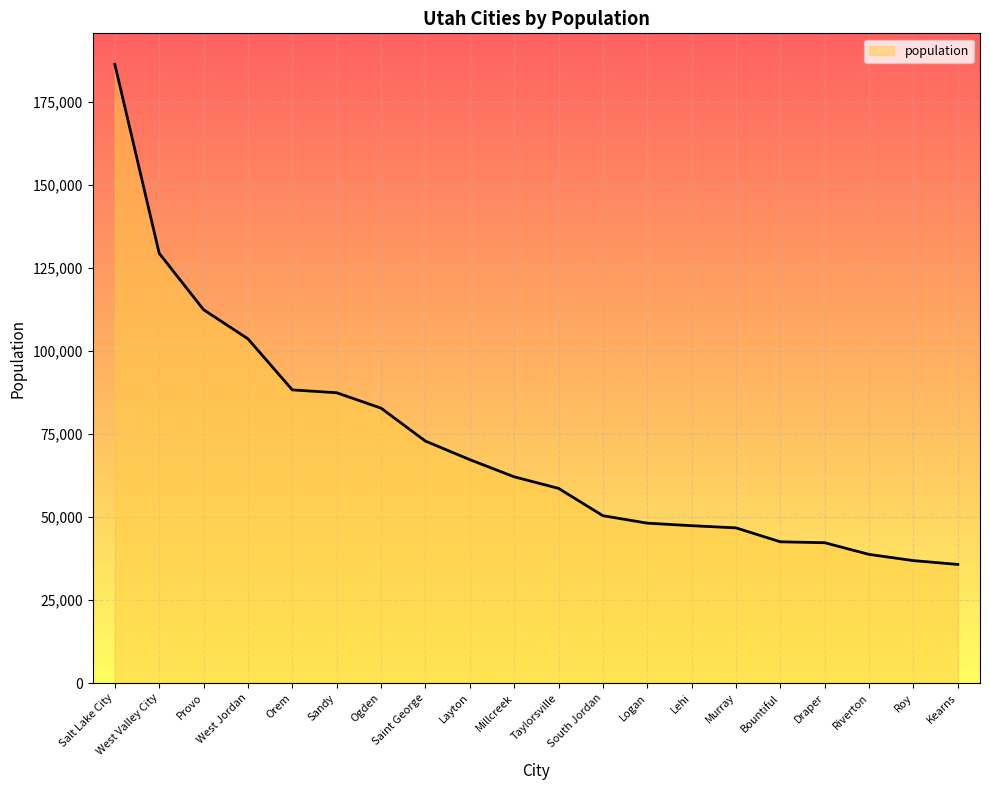

Between Murray and Ogden, which is larger?

Ogden